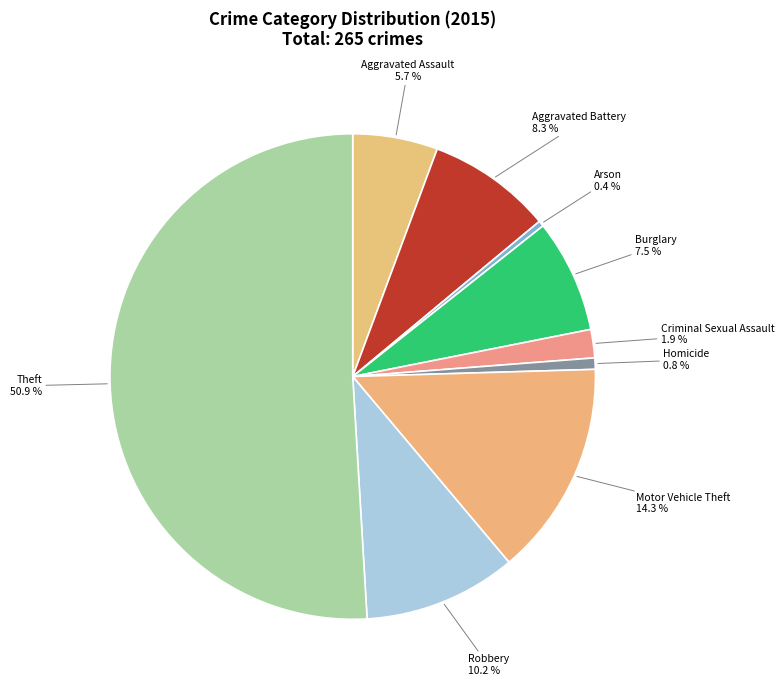

What portion of the pie excludes Burglary?

92.5%